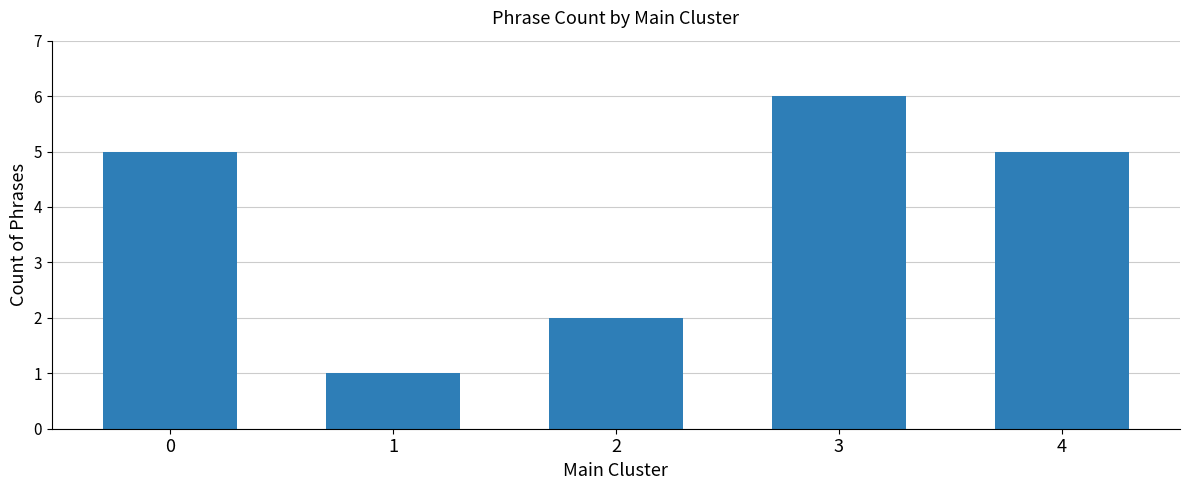

How many bars are there in total?

5